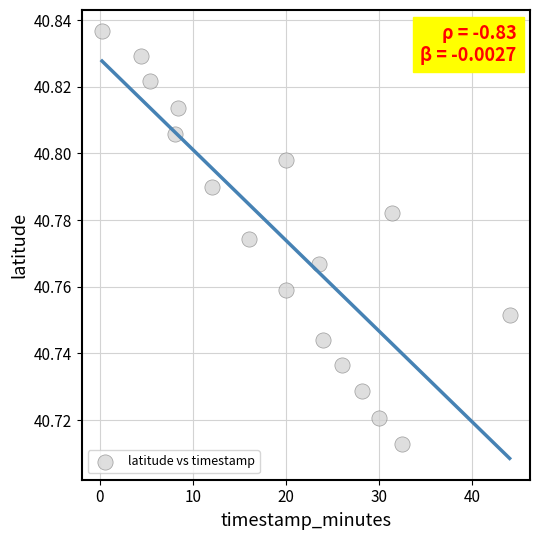

What is the range of X values (max minus min)?

43.8